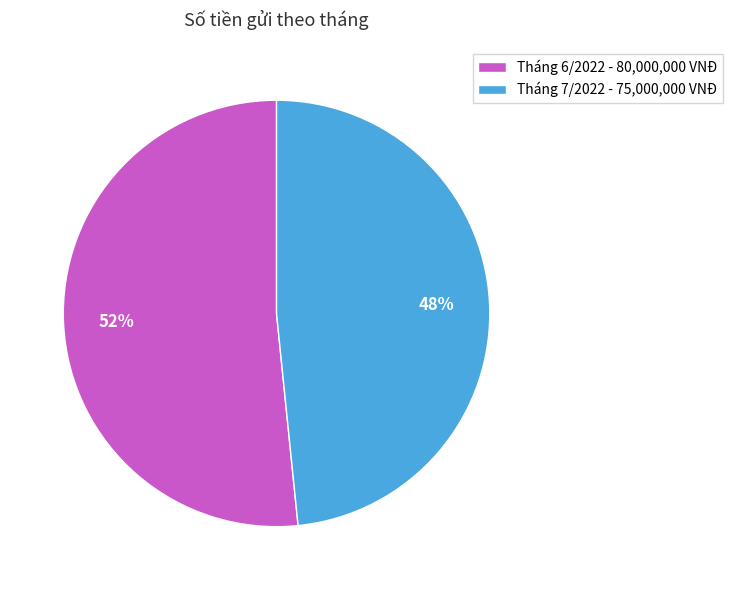

True or false: Tháng 6/2022 - 80,000,000 VNĐ accounts for 52% of the total.

True